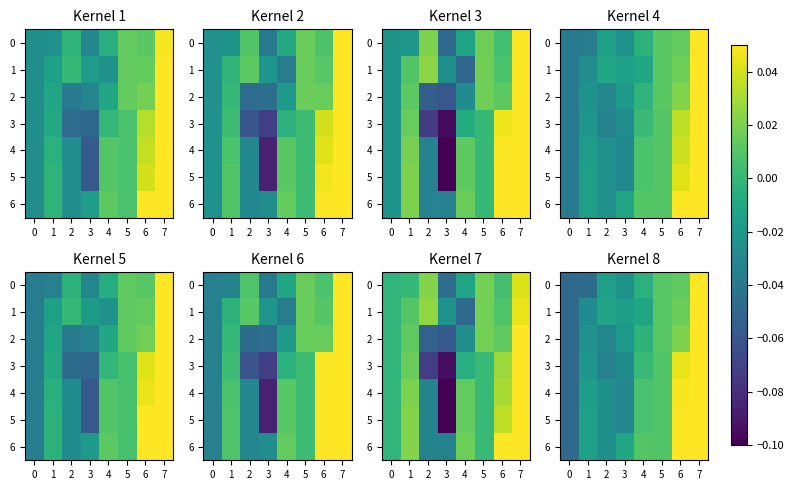

The 1 series shows 0.1 at 7. True or false?

False